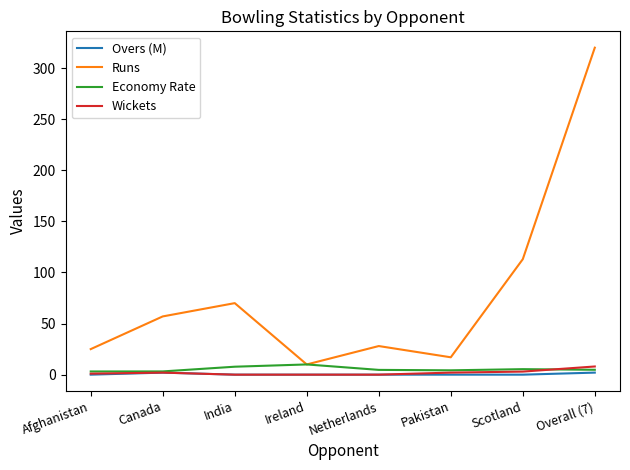

How many lines are shown in the chart?

4